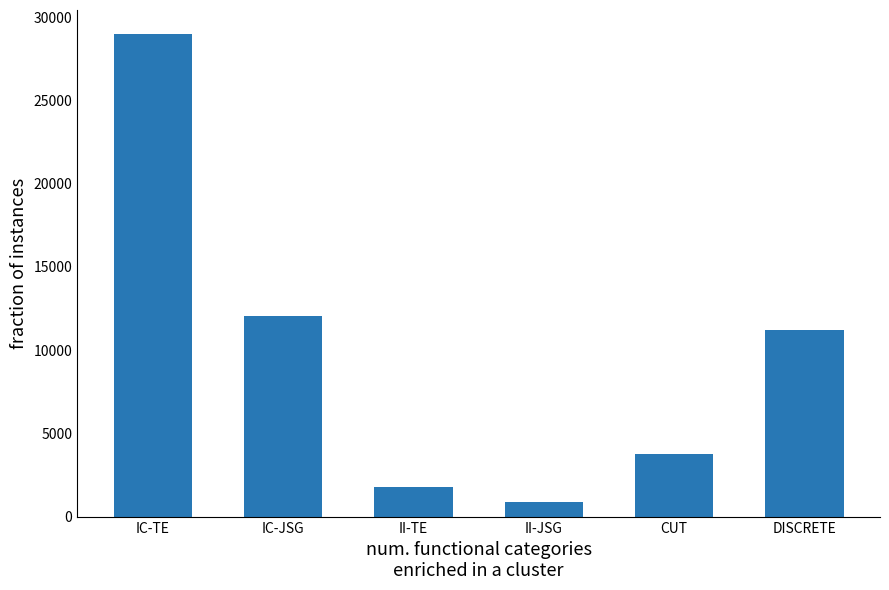

What is the ratio of the value at IC-TE to the value at DISCRETE?

2.6